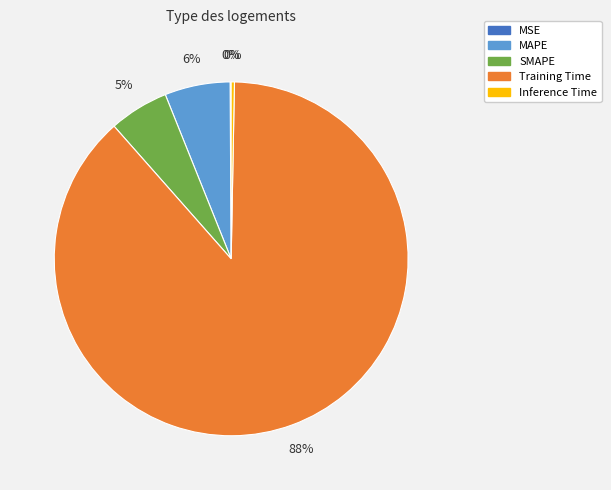

To the nearest percent, what is the combined percentage of SMAPE and MAPE?

11%